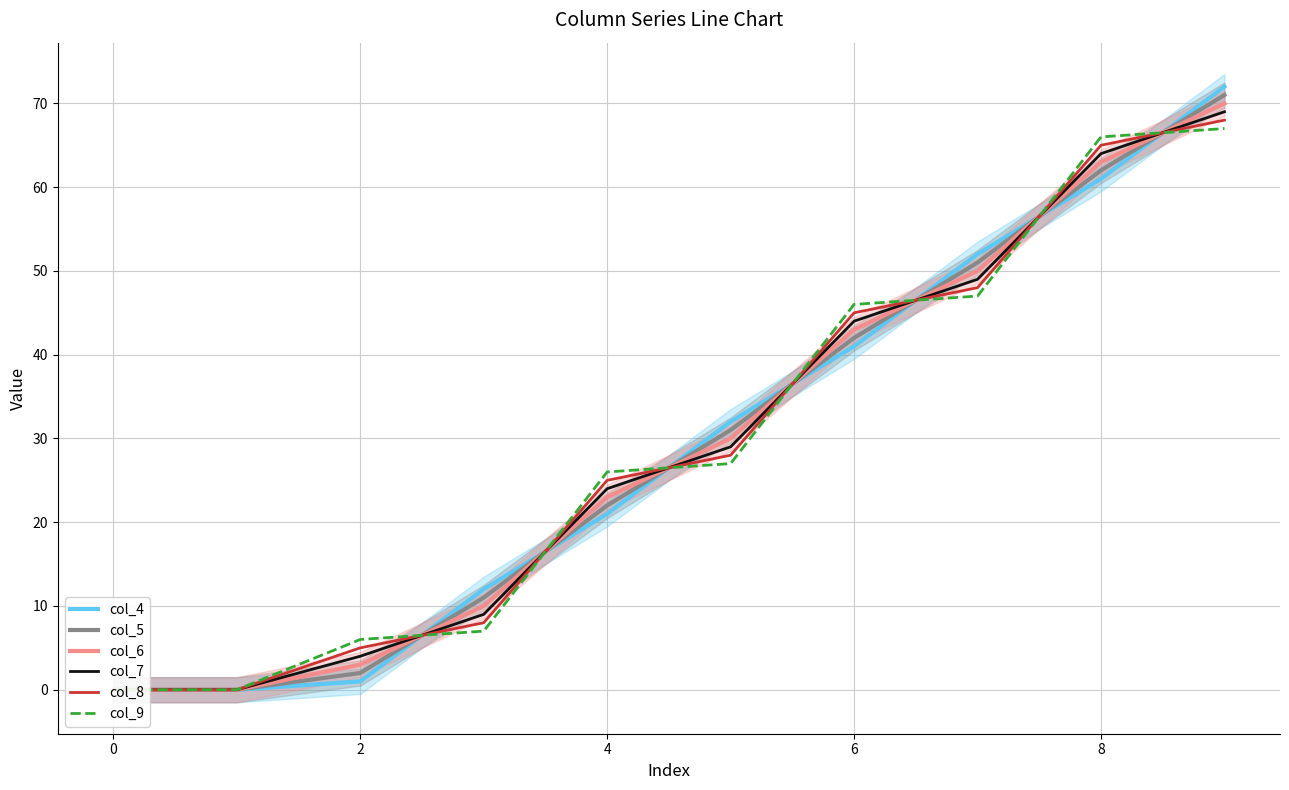

The col_5 series shows 20.8 at 8. True or false?

False